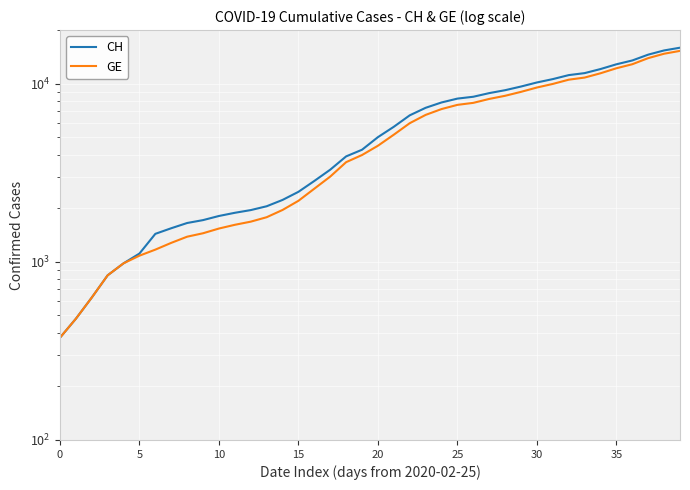

Which series has the widest spread of values?

CH